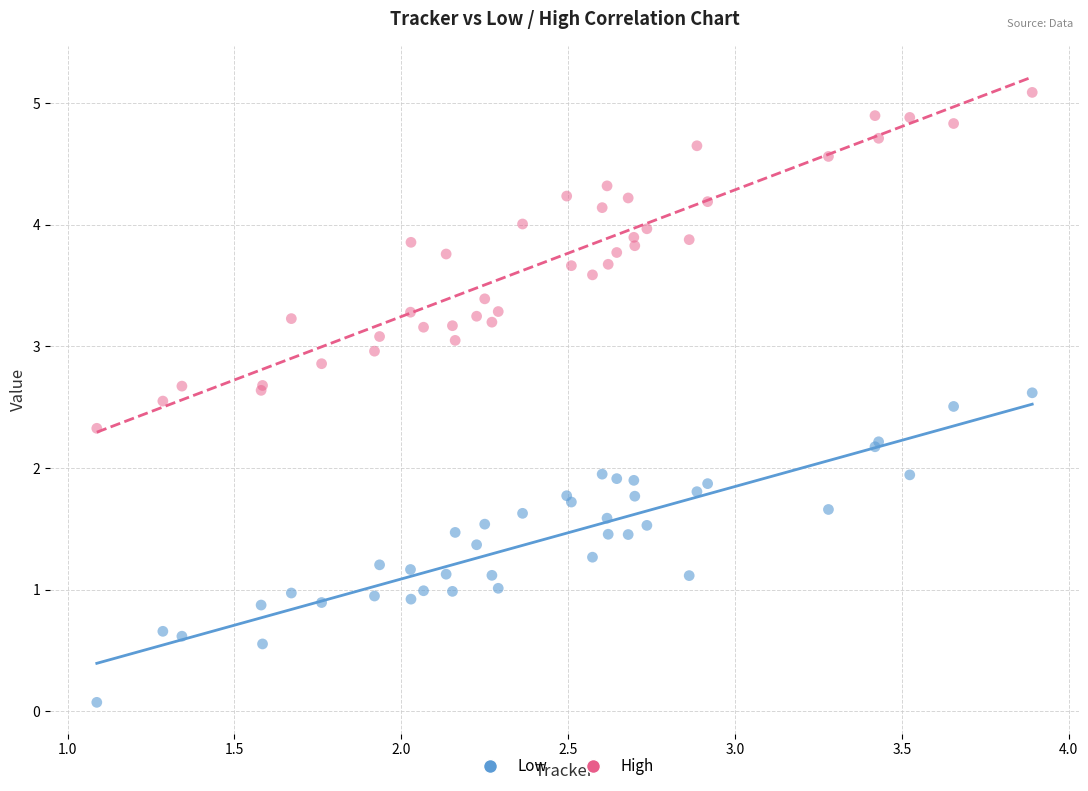

Which series contains the lowest Y value?

Low